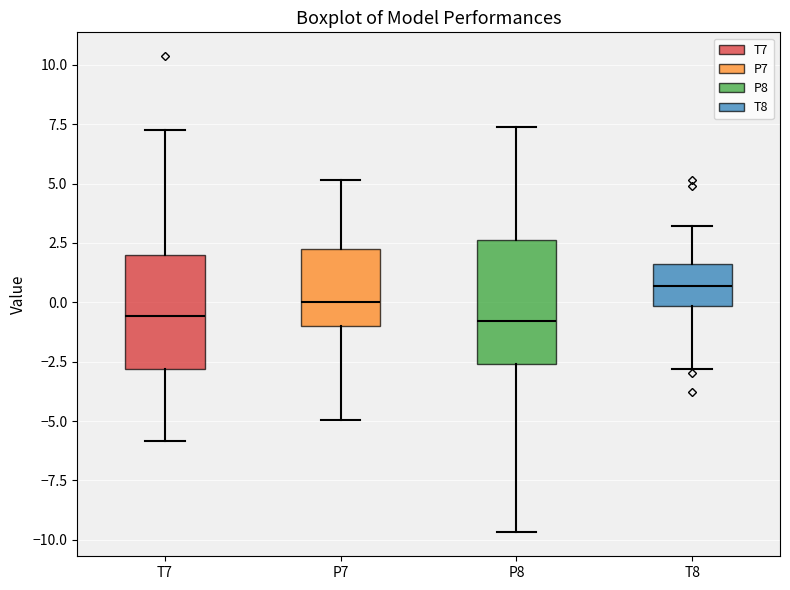

Where is the lower edge of the box for T7 on the y-axis? The values are not printed on the chart, so give them approximately, as read against the axis.

-3.0